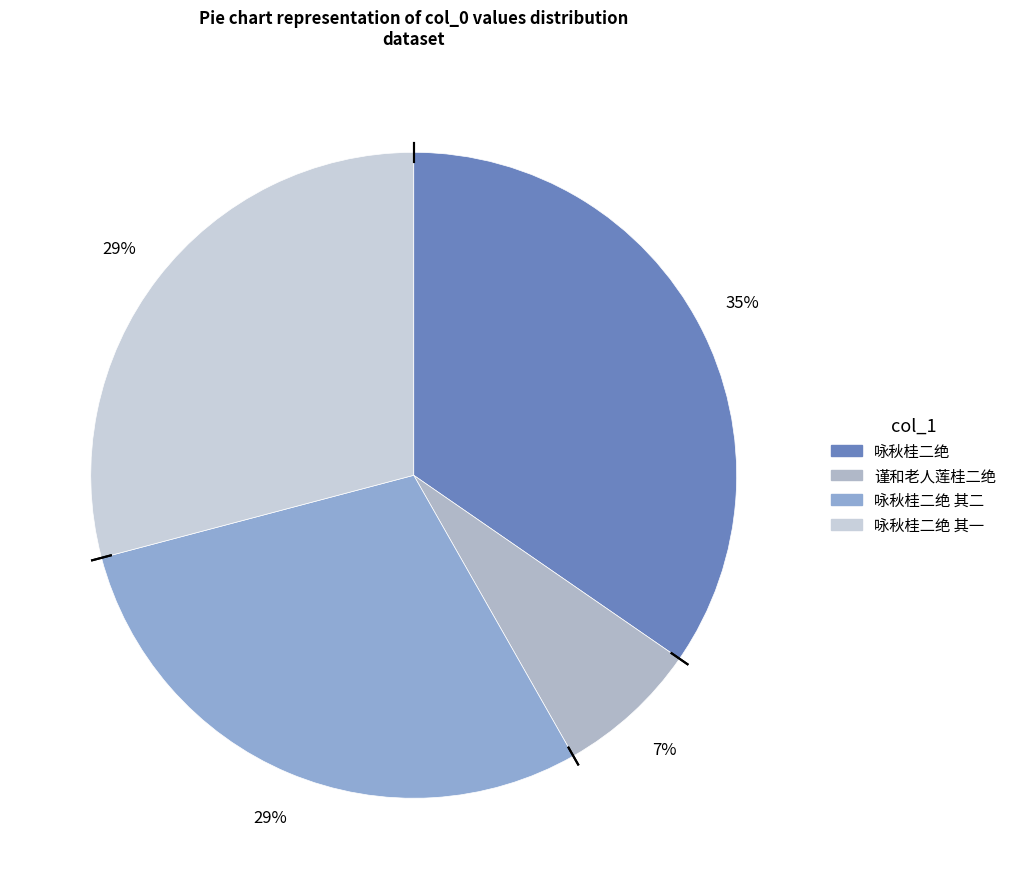

To the nearest percent, what is the difference between the 咏秋桂二绝 其一 and 谨和老人莲桂二绝 slice percentages?

22%